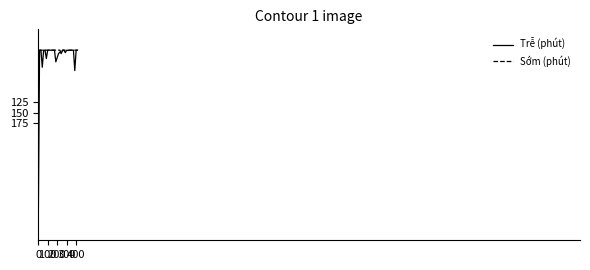

List the series in order of their overall mean, lowest first.

Sớm (phút), Trễ (phút)